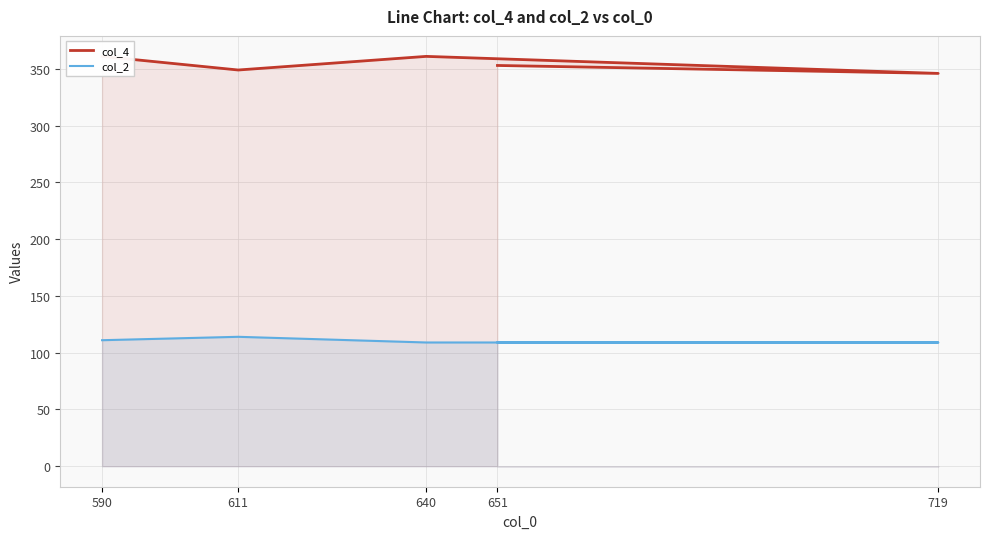

What are all the series names shown in the legend?

col_4, col_2